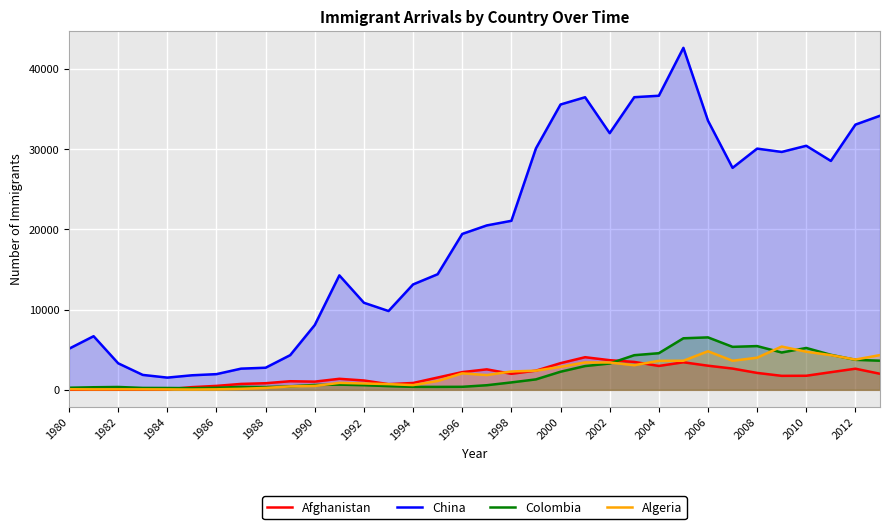

True or false: China and Afghanistan cross at least once.

False